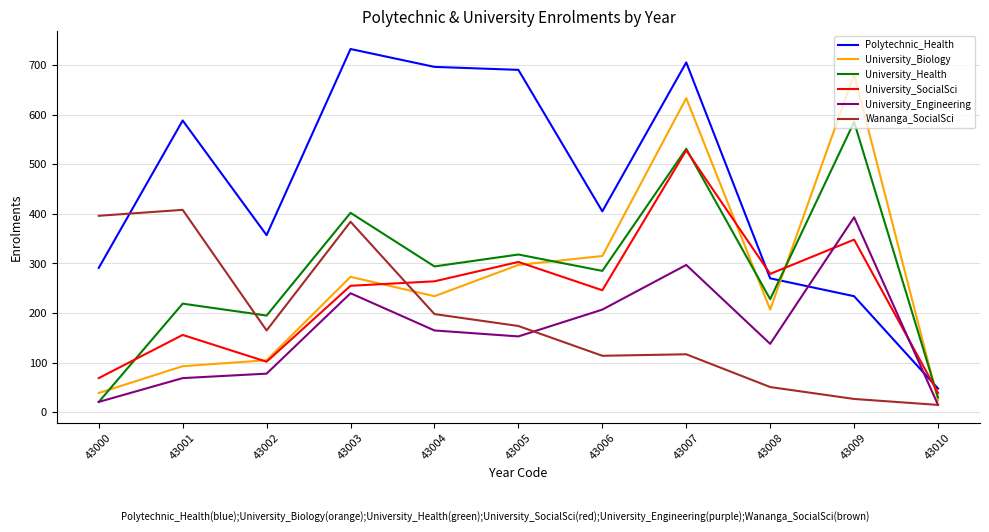

Is the value of Polytechnic_Health at 43004 greater than the value of University_Engineering at 43001?

Yes